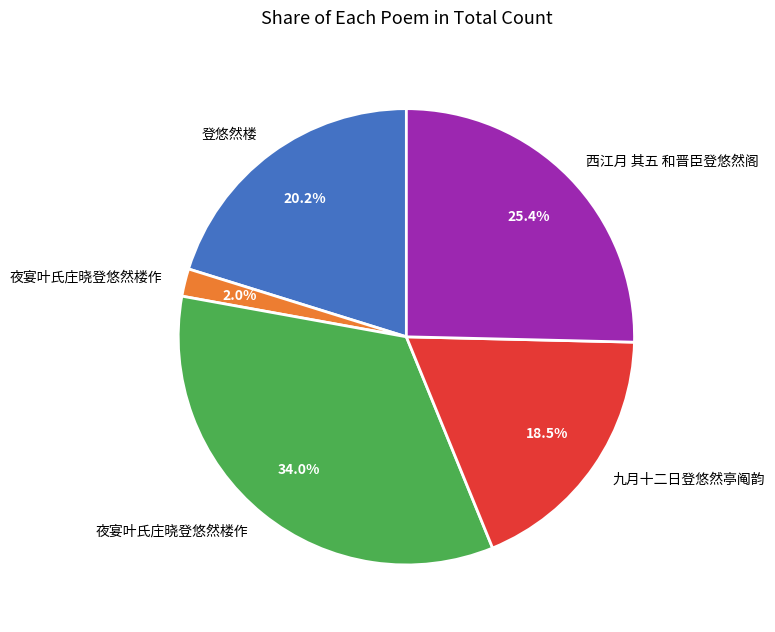

Does any single category account for the majority?

No